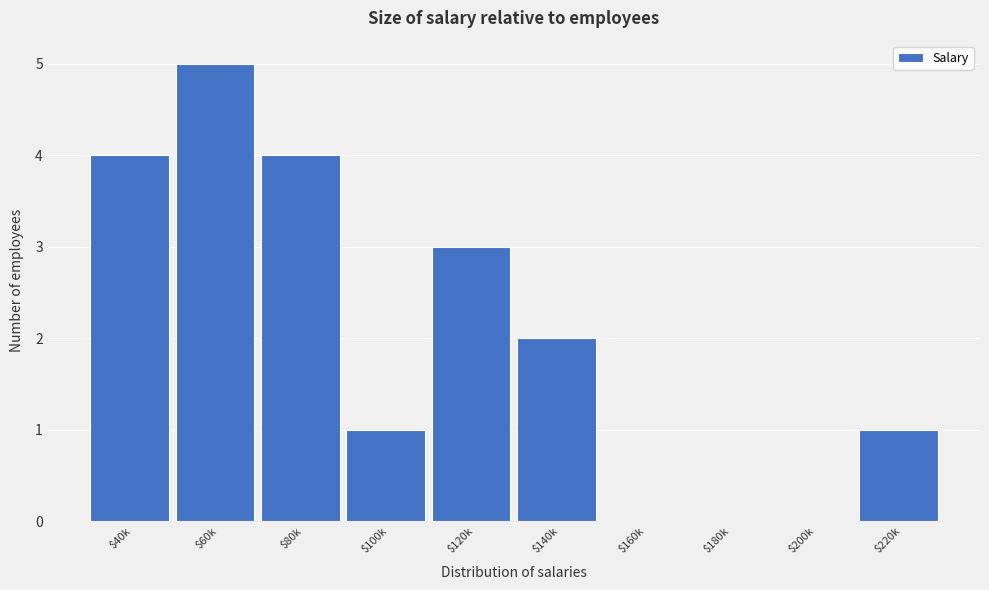

True or false: the data shows 2 at $200k.

False